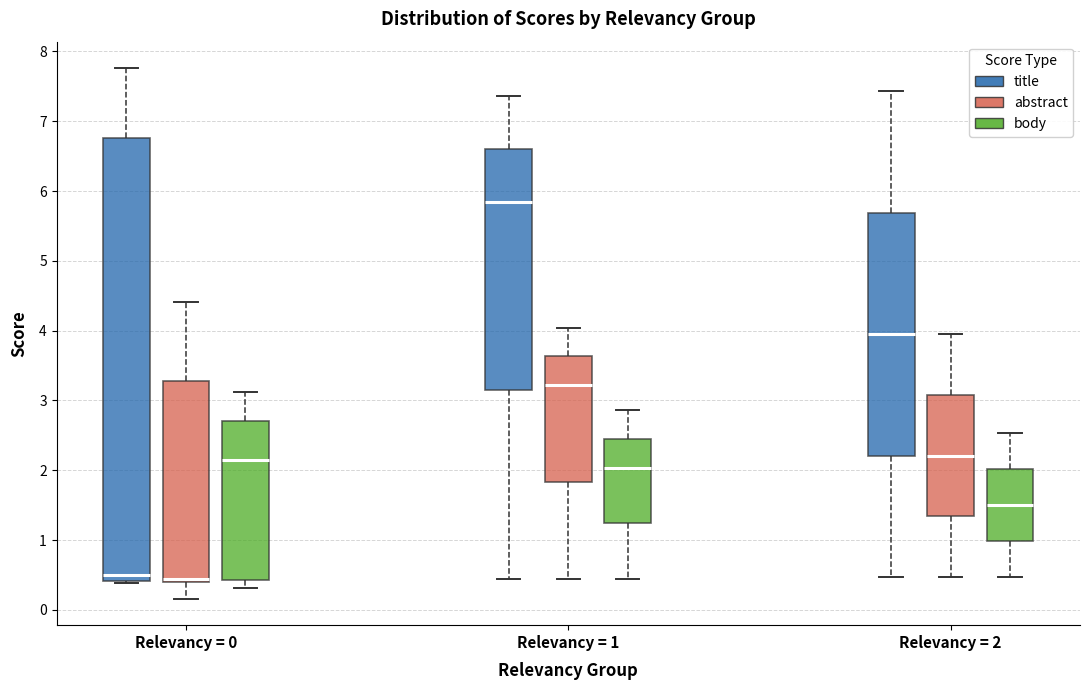

Reading left to right, transcribe this box plot: for each box, give where its median line is, the range the box spans, and where its two whiskers end, as read against the y-axis. The values are not printed on the chart, so give them approximately, as read against the axis.

Relevancy = 0 (title): median 0.5, box 0.4 to 6.8, whiskers 0.4 to 7.8
Relevancy = 0 (abstract): median 0.4 (just above the box's lower edge), box 0.4 to 3.3, whiskers 0.2 to 4.4
Relevancy = 0 (body): median 2.1, box 0.4 to 2.7, whiskers 0.3 to 3.1
Relevancy = 1 (title): median 5.8, box 3.1 to 6.6, whiskers 0.4 to 7.4
Relevancy = 1 (abstract): median 3.2, box 1.8 to 3.6, whiskers 0.4 to 4.0
Relevancy = 1 (body): median 2.0, box 1.2 to 2.4, whiskers 0.4 to 2.9
Relevancy = 2 (title): median 3.9, box 2.2 to 5.7, whiskers 0.5 to 7.4
Relevancy = 2 (abstract): median 2.2, box 1.3 to 3.1, whiskers 0.5 to 3.9
Relevancy = 2 (body): median 1.5, box 1.0 to 2.0, whiskers 0.5 to 2.5